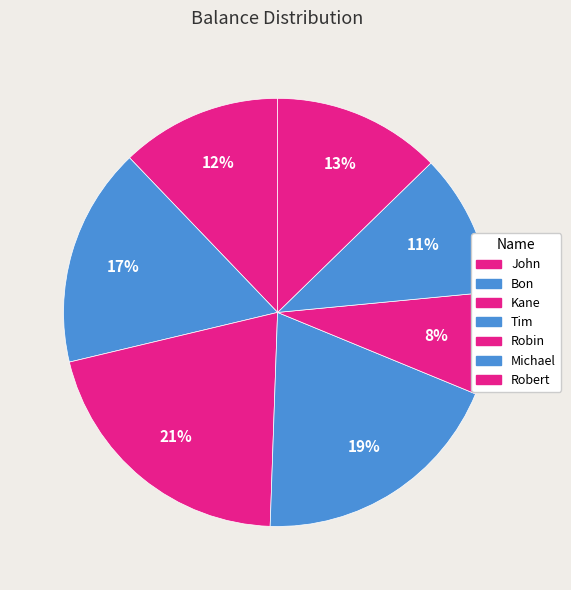

Is the sum of Robin and John greater than half?

No